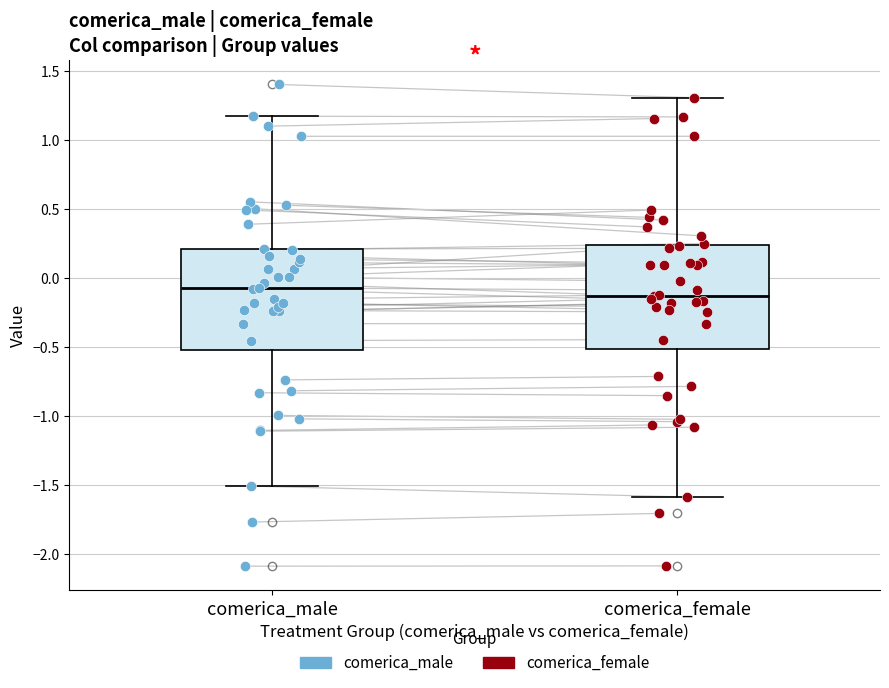

Which box's median line is the highest?

comerica_male